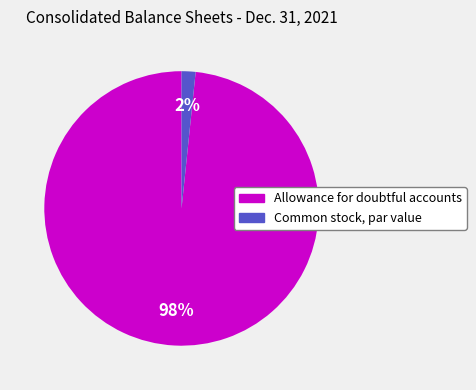

To the nearest percent, what percentage of the pie is Allowance for doubtful accounts?

98%